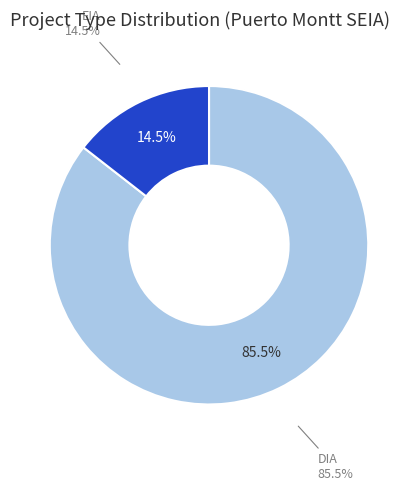

What percentage is the DIA slice, to the nearest percent?

86%